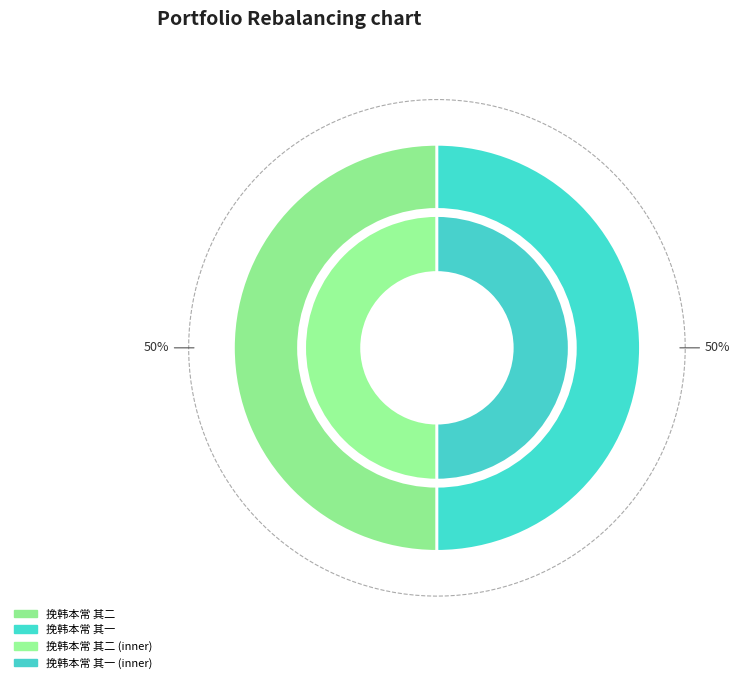

What is the majority slice?

挽韩本常 其二